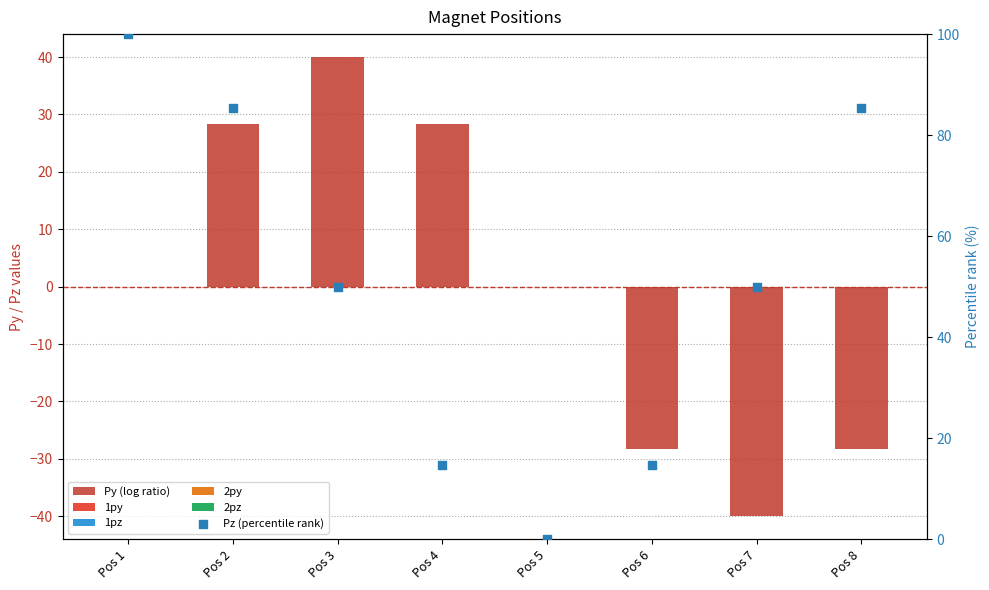

Which series has the largest total across all categories?

Pz (percentile rank)